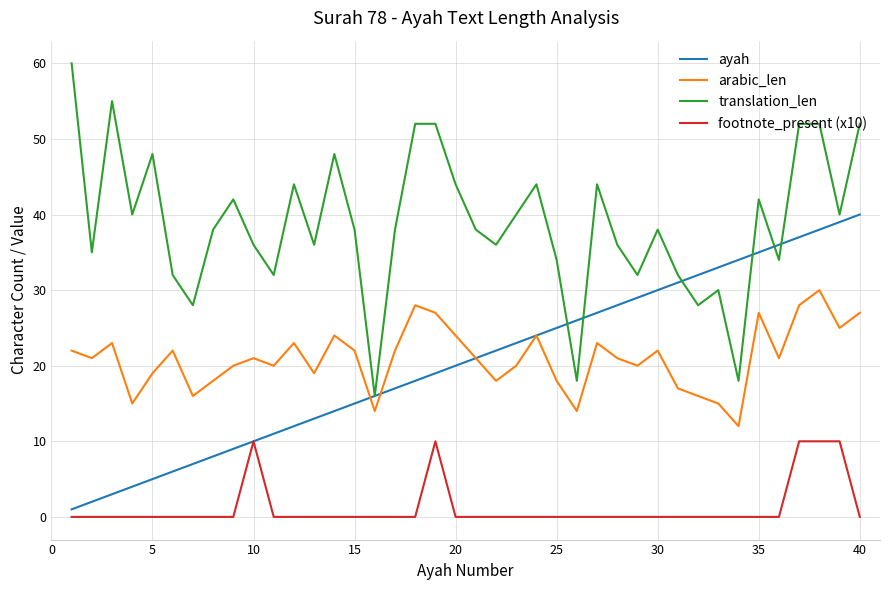

What is the highest value of the ayah series?

40